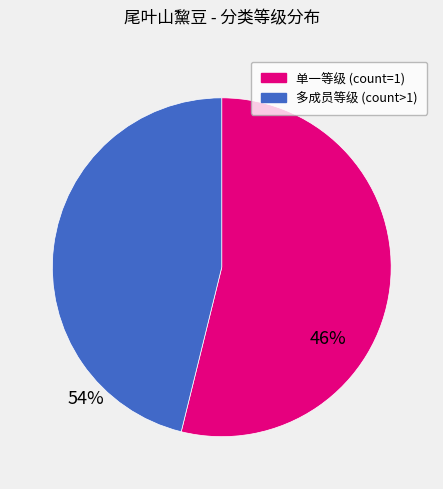

Is there any slice that represents more than half of the pie?

Yes